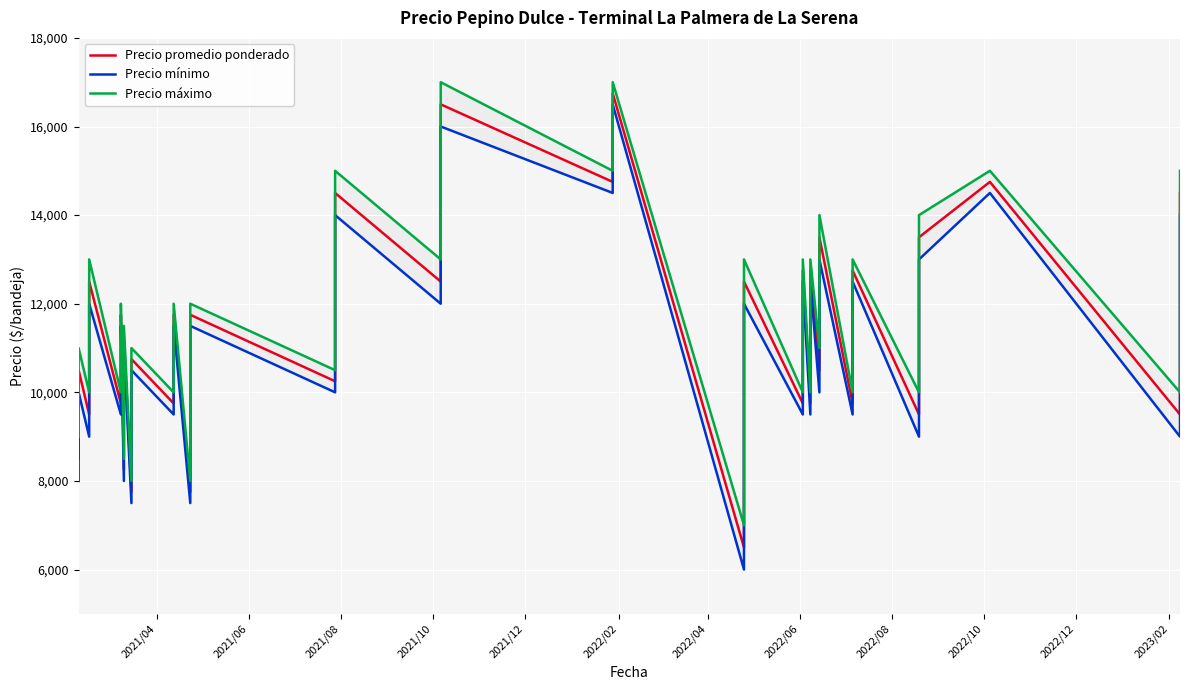

Reading right to left, what are all the values shown in this chart?

Precio promedio ponderado: 14500	9500	14750	13500	11500	9500	12750	9750	13500	10500	12750	9750	12750	9750	12500	9500	6500	16750	14750	16500	14500	12500	14500	12250	10250	11750	9750	7750	11750	9750	10750	7750	11250	8250	11750	9750	12500	9500	10500	8500
Precio mínimo: 14000	9000	14500	13000	11000	9000	12500	9500	13000	10000	12500	9500	12500	9500	12000	9000	6000	16500	14500	16000	14000	12000	14000	12000	10000	11500	9500	7500	11500	9500	10500	7500	11000	8000	11500	9500	12000	9000	10000	8000
Precio máximo: 15000	10000	15000	14000	12000	10000	13000	10000	14000	11000	13000	10000	13000	10000	13000	10000	7000	17000	15000	17000	15000	13000	15000	12500	10500	12000	10000	8000	12000	10000	11000	8000	11500	8500	12000	10000	13000	10000	11000	9000